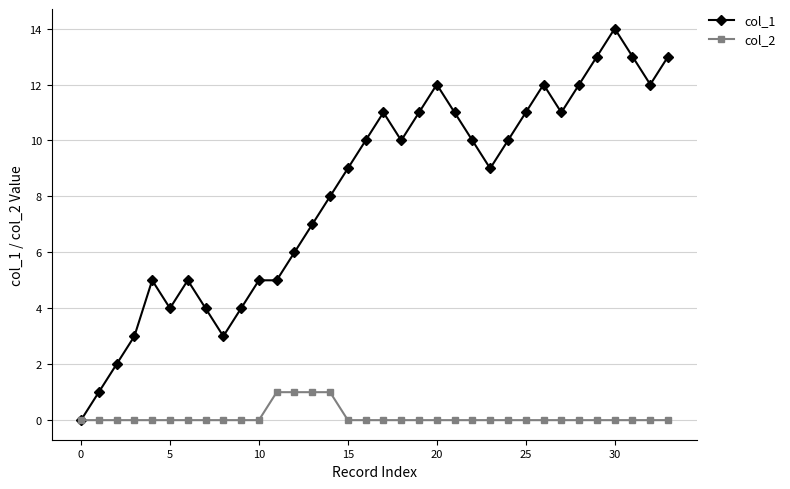

Which series has the widest spread of values?

col_1